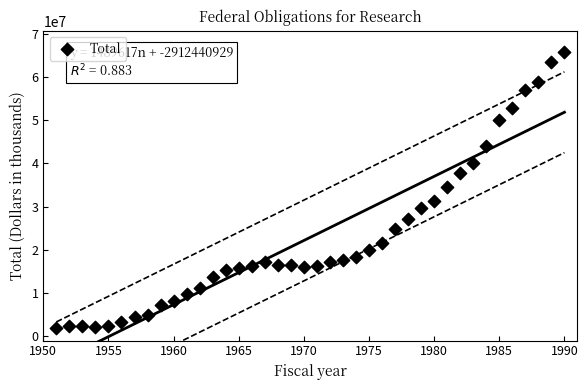

What is the range of Y values (max minus min)?

63979618